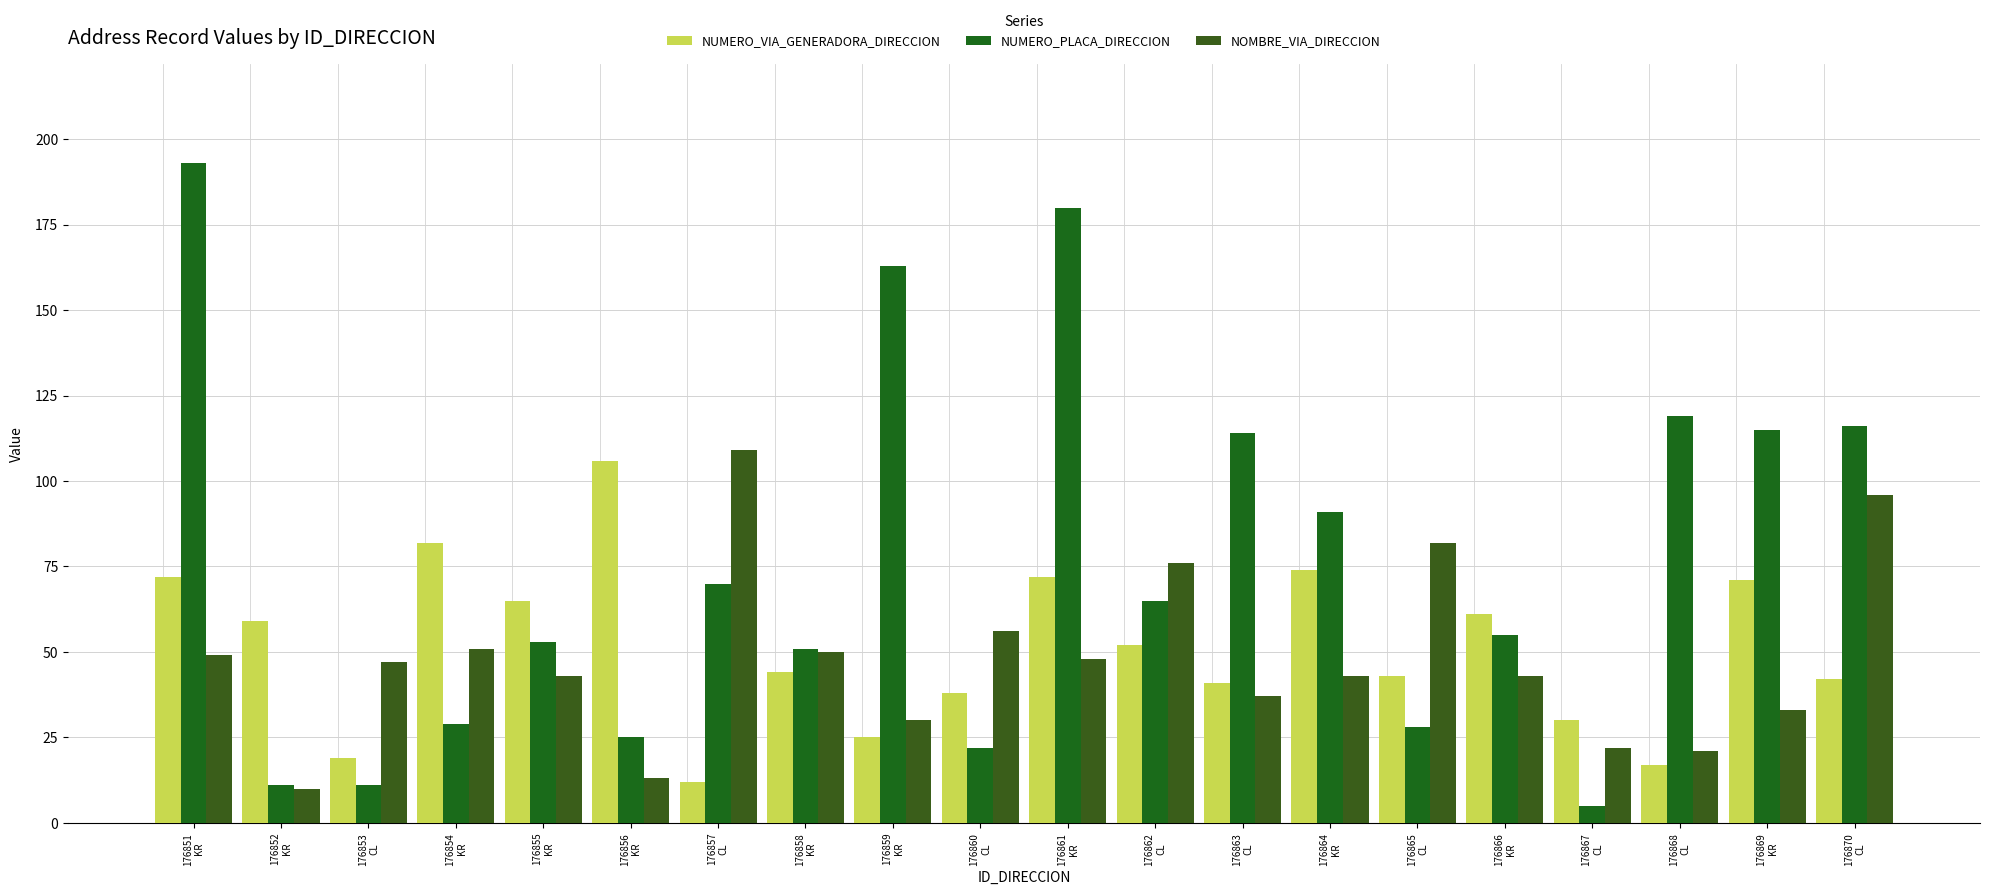

How many groups of bars are there?

20